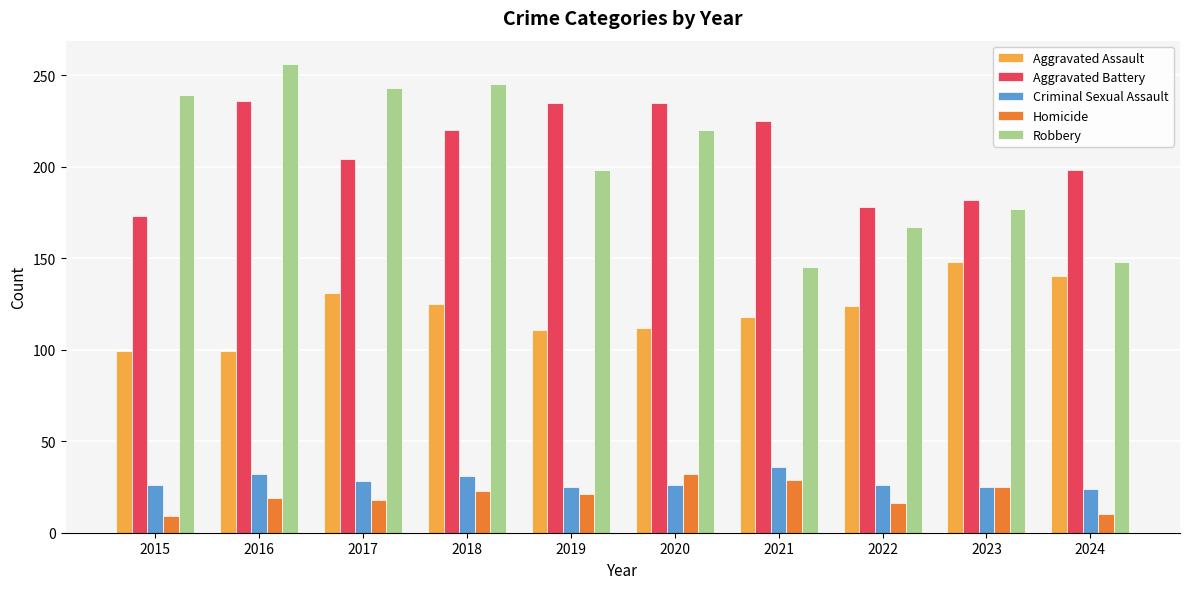

List the series in order of their peak value, highest first.

Robbery, Aggravated Battery, Aggravated Assault, Criminal Sexual Assault, Homicide